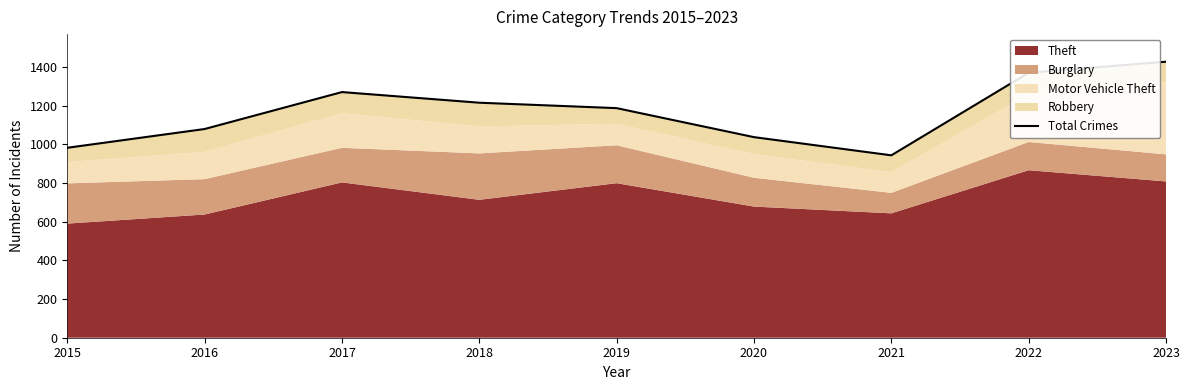

At which label does the data first exceed 1187?

2017